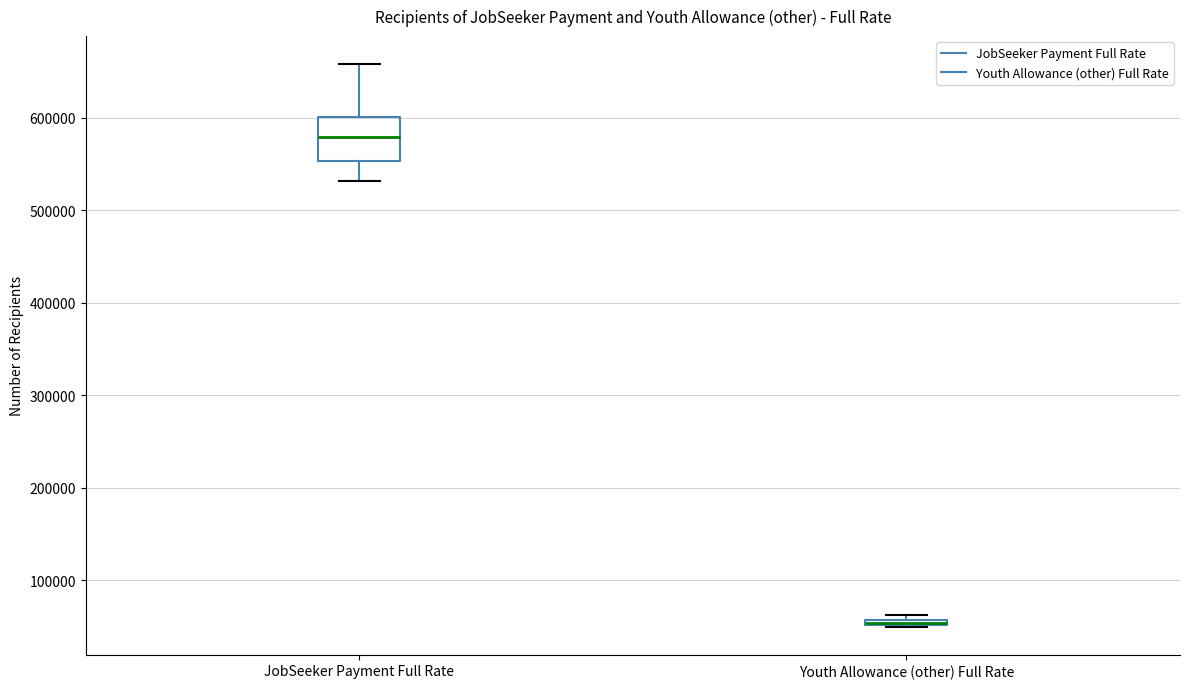

Where is the upper edge of the box for JobSeeker Payment Full Rate on the y-axis? The values are not printed on the chart, so give them approximately, as read against the axis.

600000